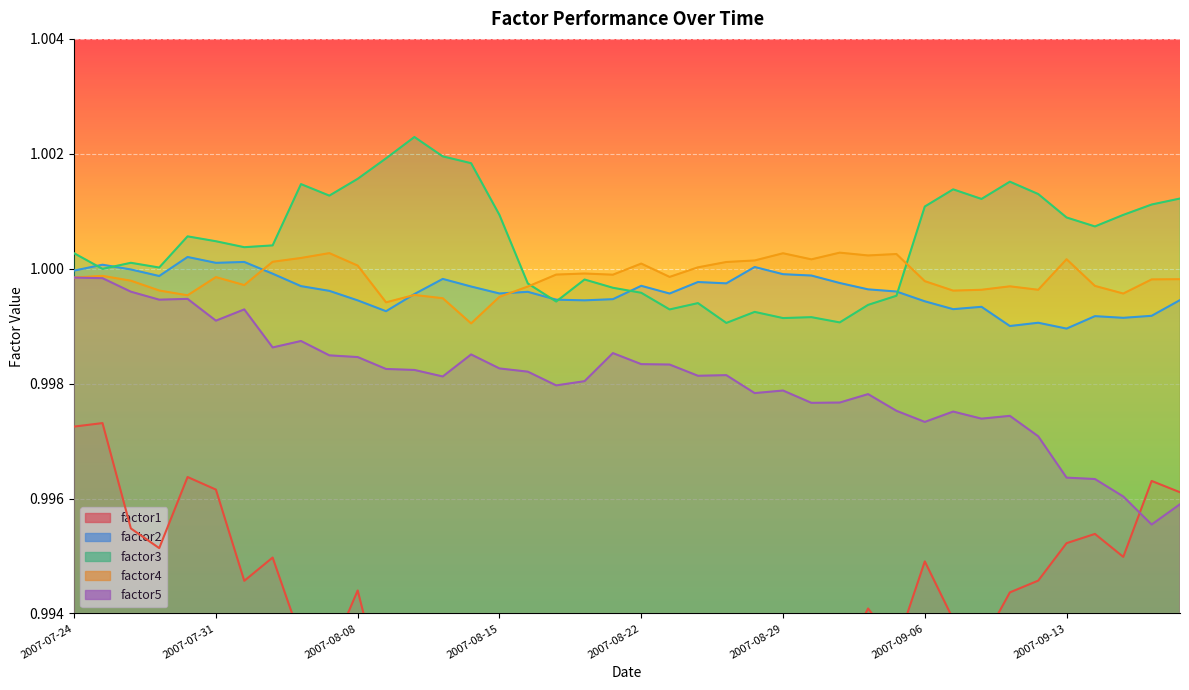

Does the chart display data point markers on the line(s)?

No